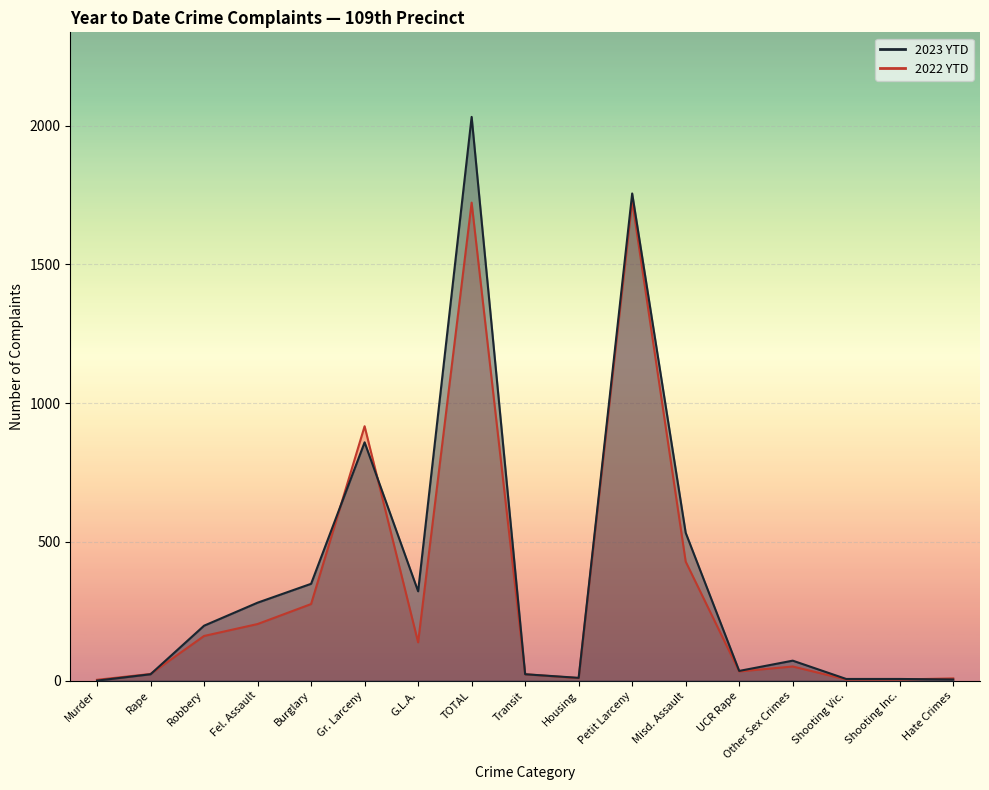

What is the label of the 9th point from the right?

Transit